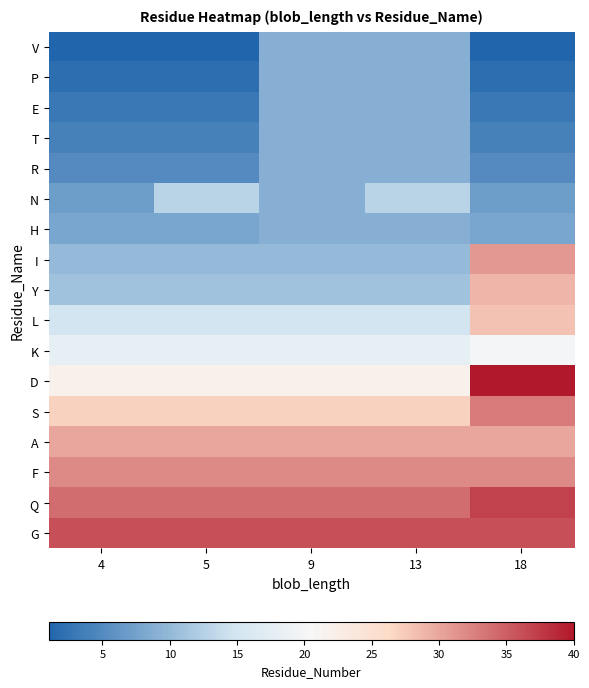

At 9, list the series in order from largest to smallest.

G, Q, F, A, S, D, K, L, Y, I, V, P, E, T, R, N, H